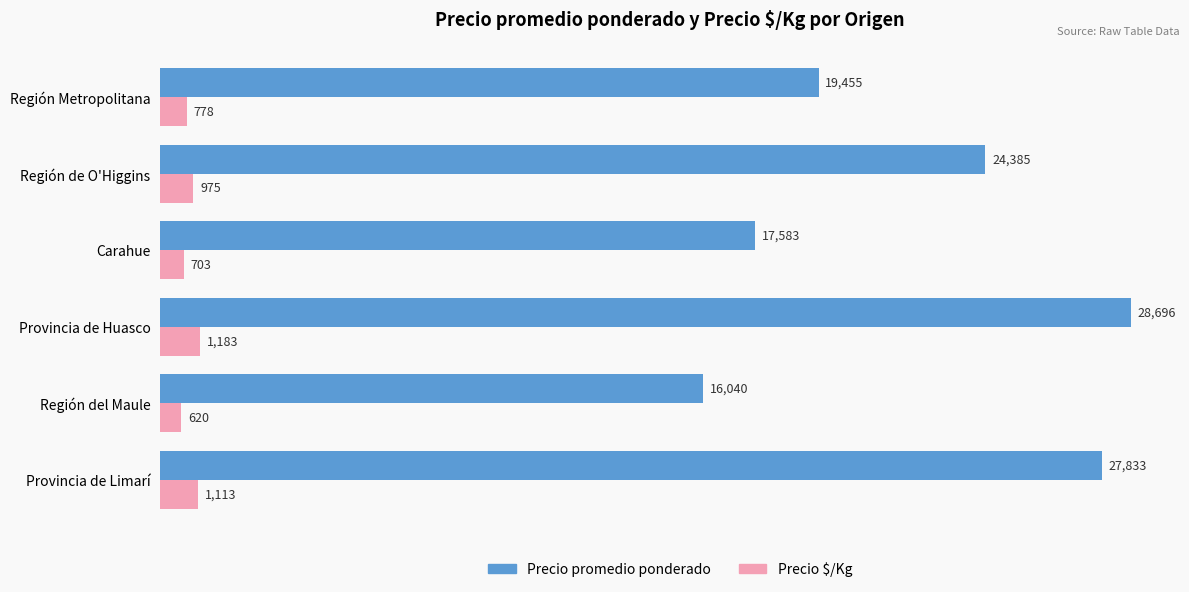

Which series has the largest range (max minus min)?

Precio promedio ponderado